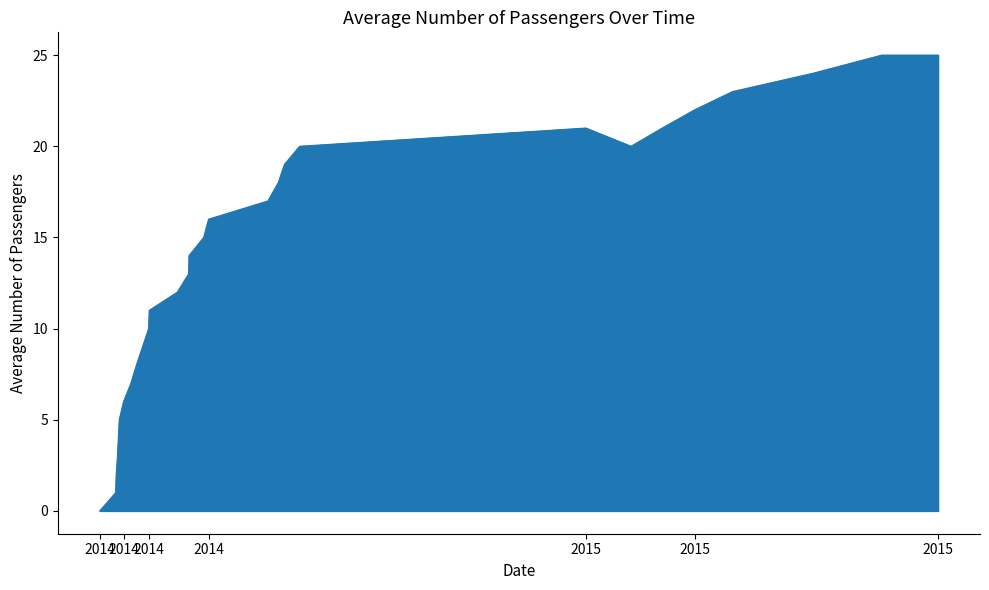

True or false: the data has more than 2 interior local peaks.

False